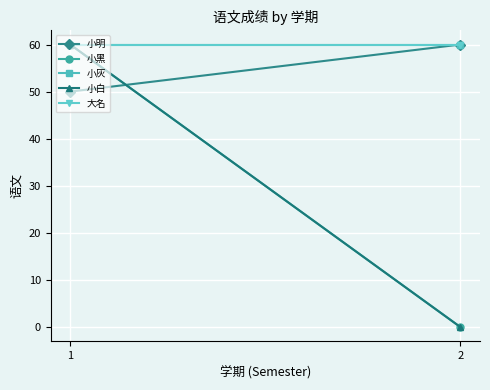

Reading right to left, extract all data points from this chart.

小明: 2=60	1=50
小黑: 2=0	1=60
小灰: 2=60	1=60
小白: 2=0	1=60
大名: 2=60	1=60